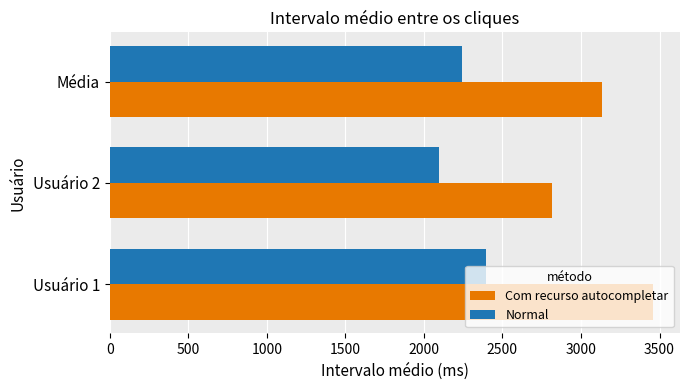

At Média, list the series in order from smallest to largest.

Normal, Com recurso autocompletar